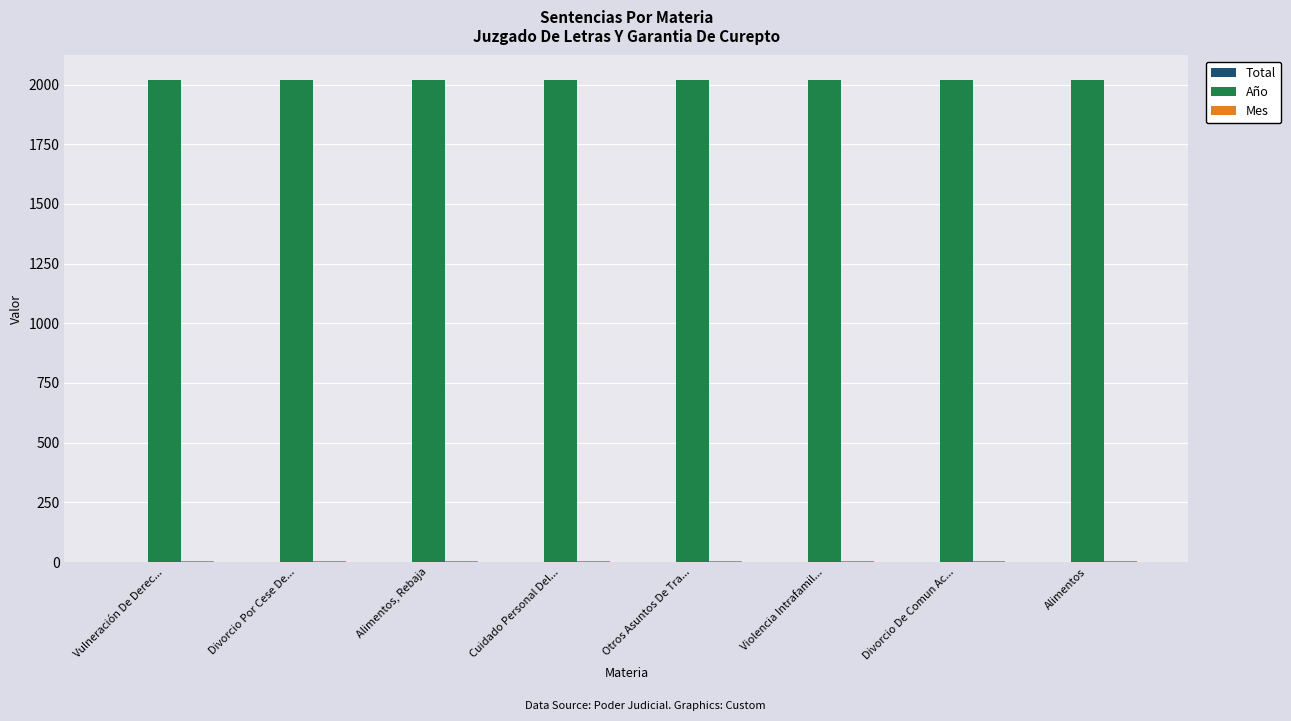

The Año series shows 3221 at Otros Asuntos De Tra.... True or false?

False